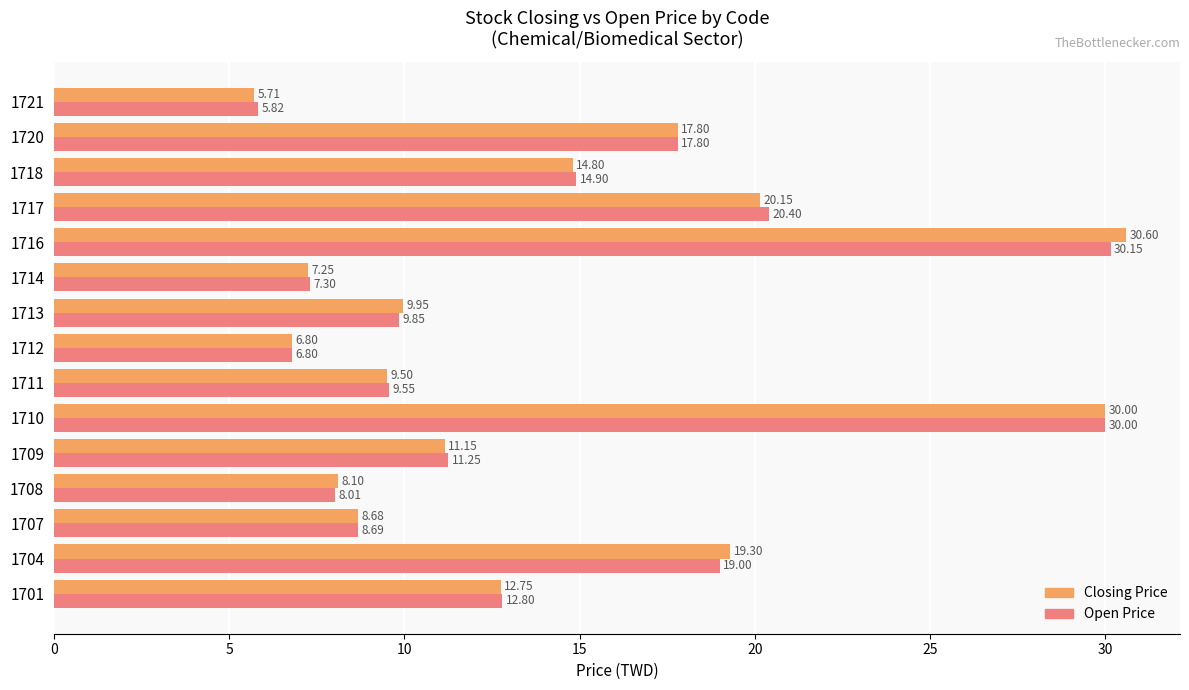

What is the total value across all series at 1707?

17.4